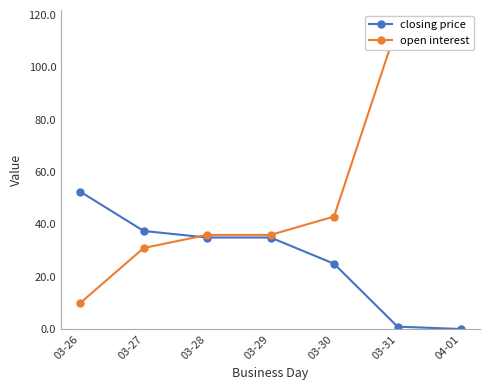

Is it true that closing price equals 37.5 at 03-27?

True